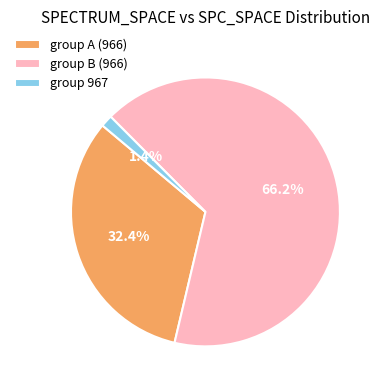

Which has a higher value, group 967 or group B (966)?

group B (966)